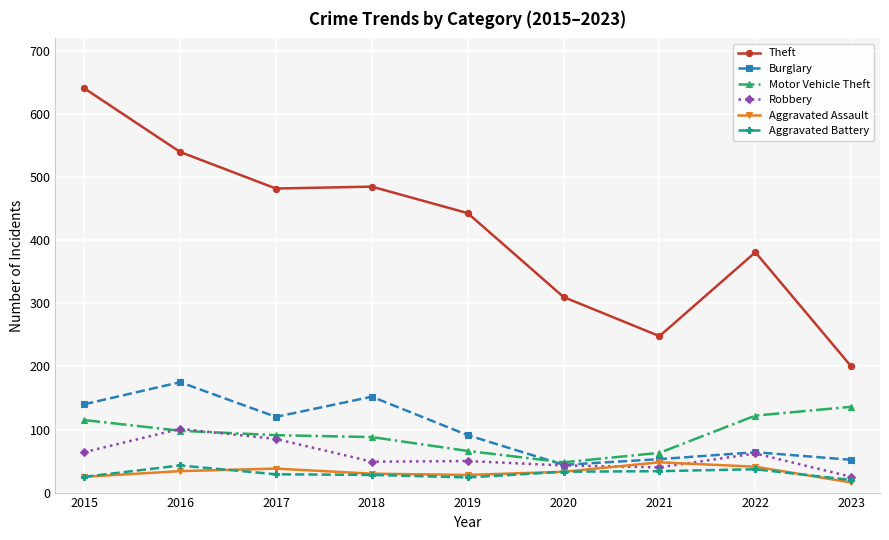

What is the value of the Aggravated Assault point at the 2nd from the left?

34